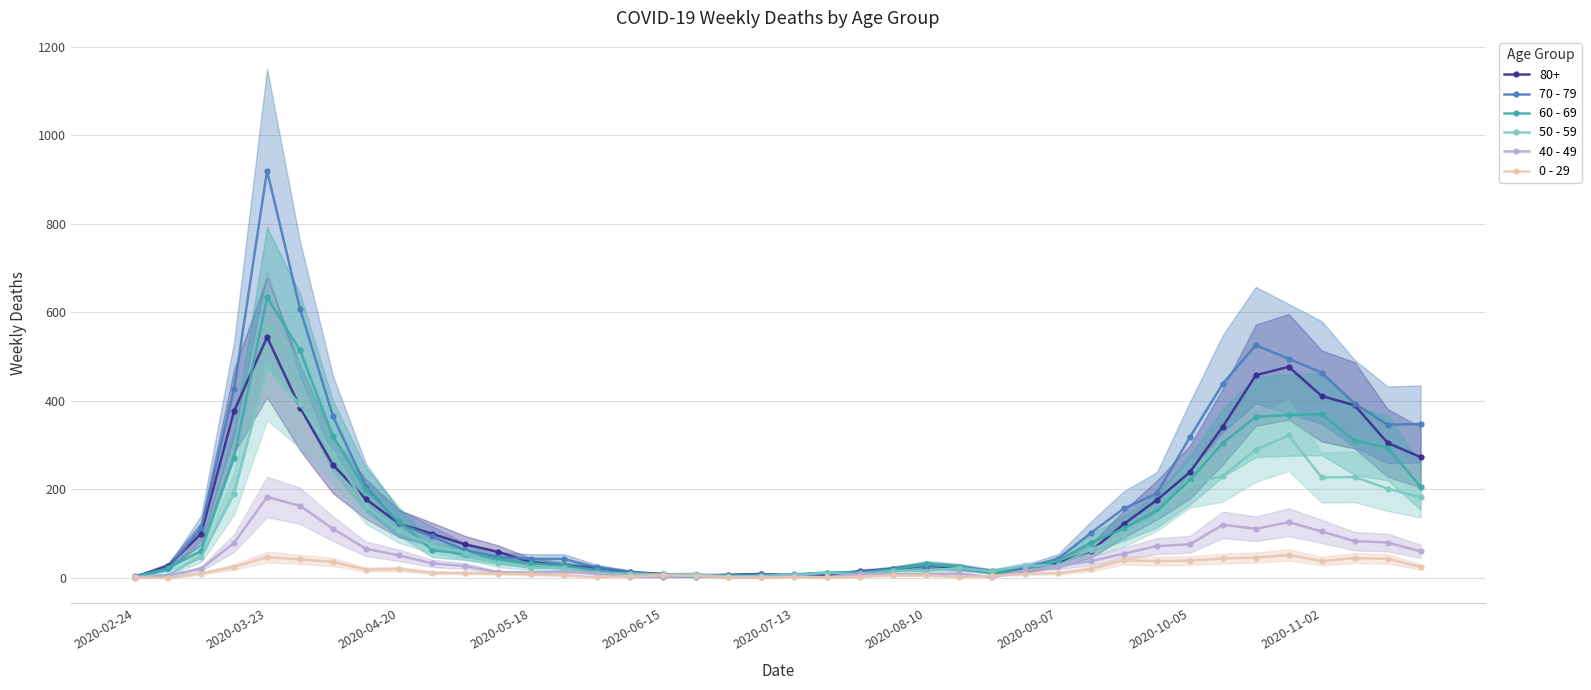

Is this an area chart (filled region under the line)?

No